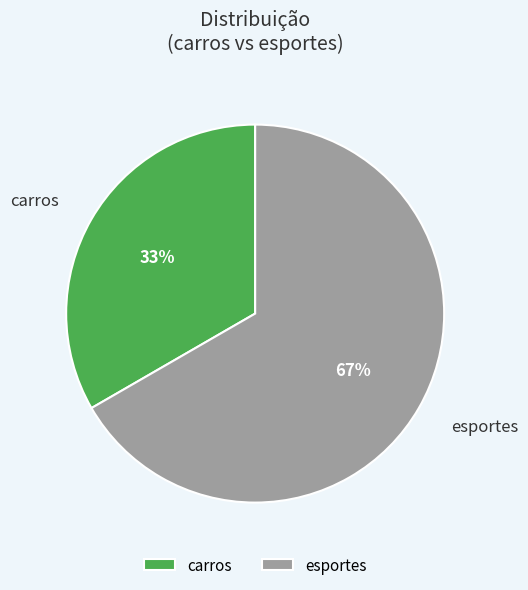

To the nearest percent, what is the combined percentage of carros and esportes?

100%